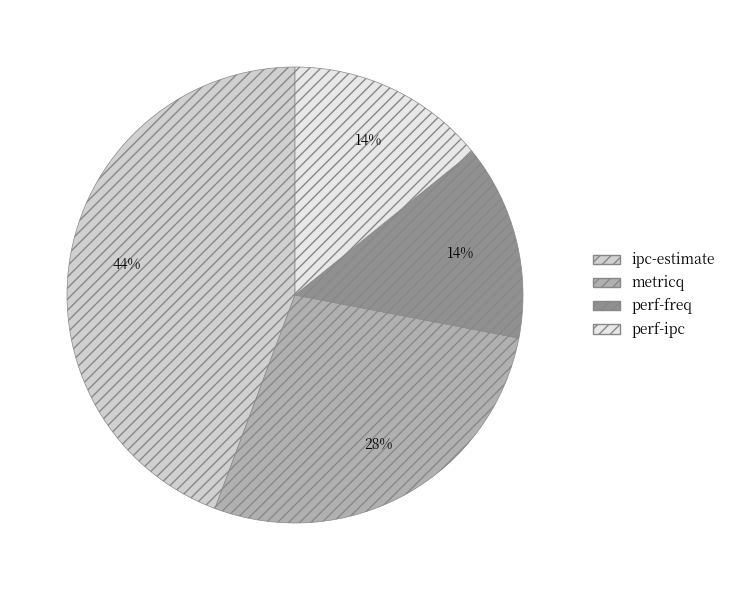

How many segments does this pie chart have?

4